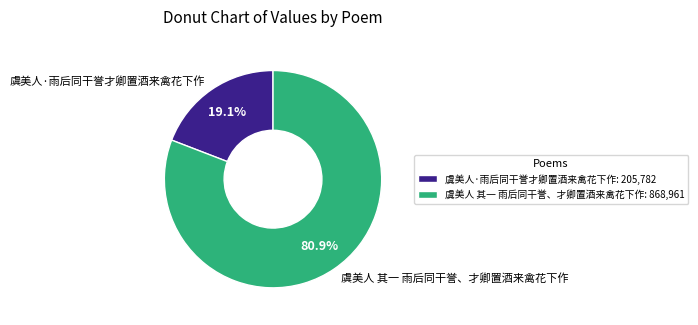

How many segments does this pie chart have?

2